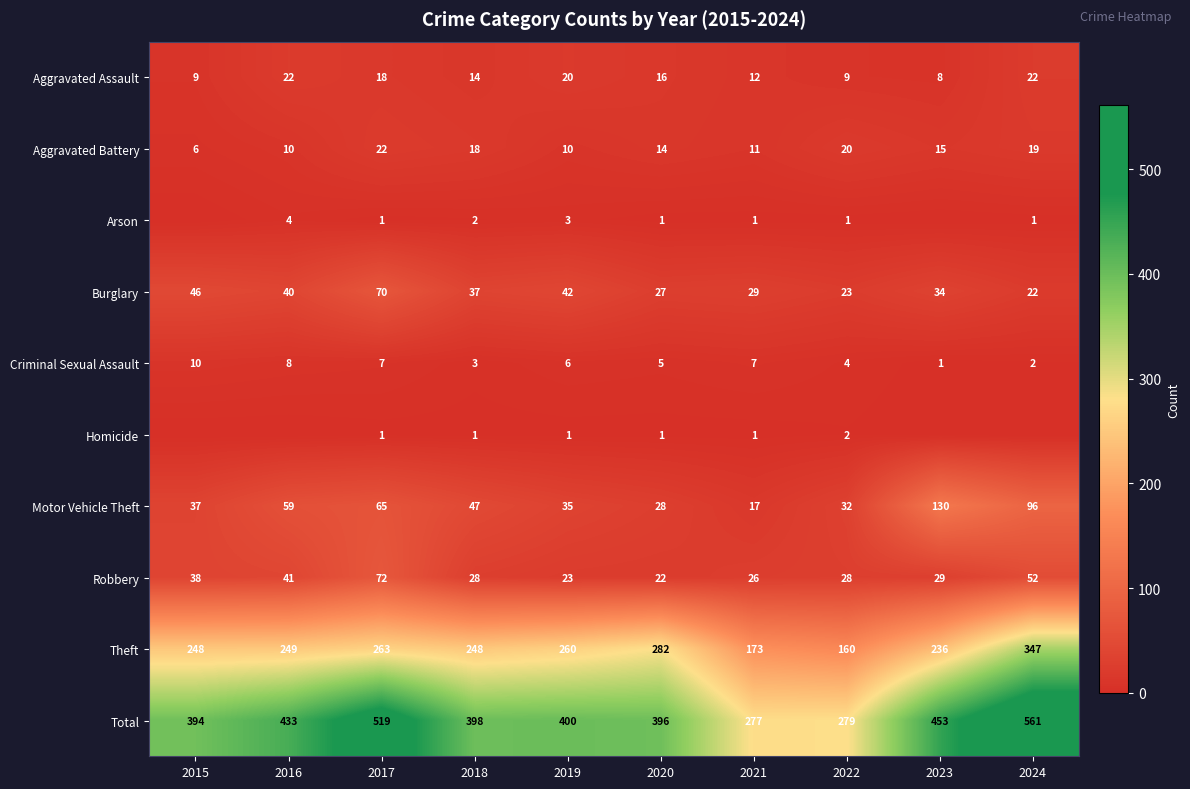

What is the sum of all Burglary values?

370